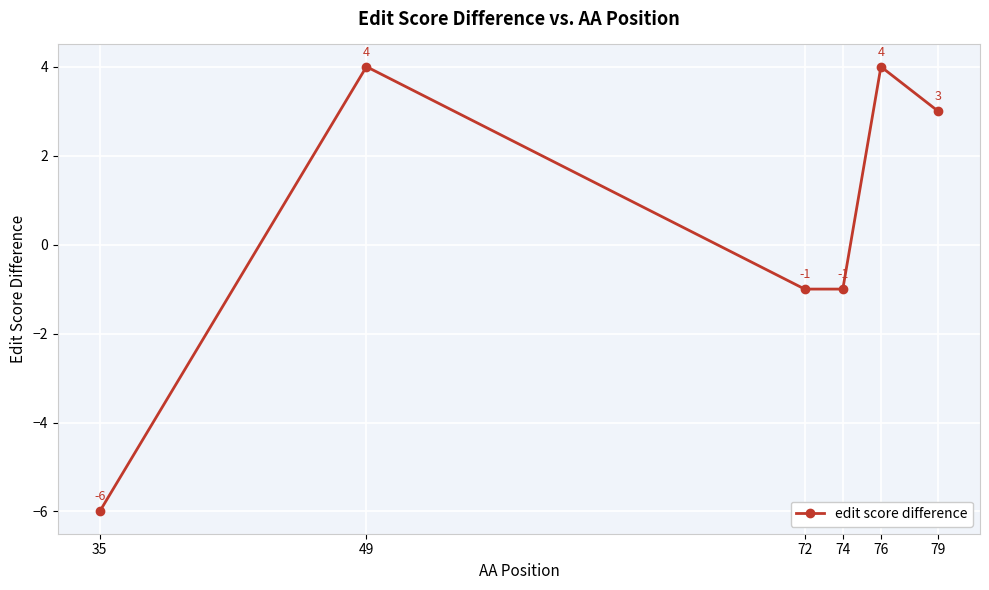

What is the value of the 4th point from the left?

-1